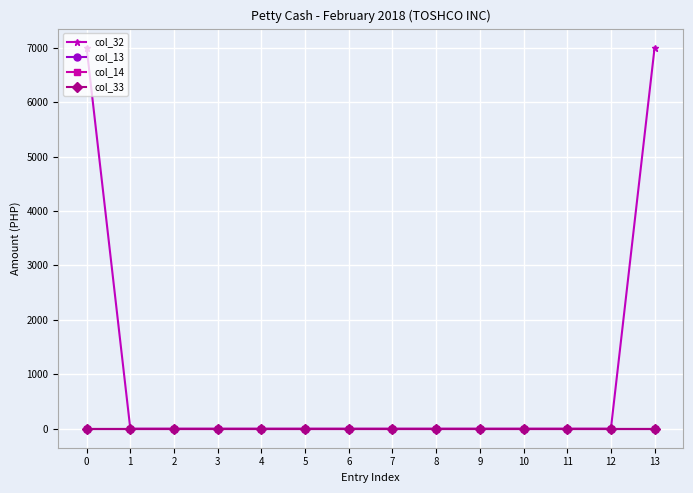

Does the chart have visible grid lines?

Yes